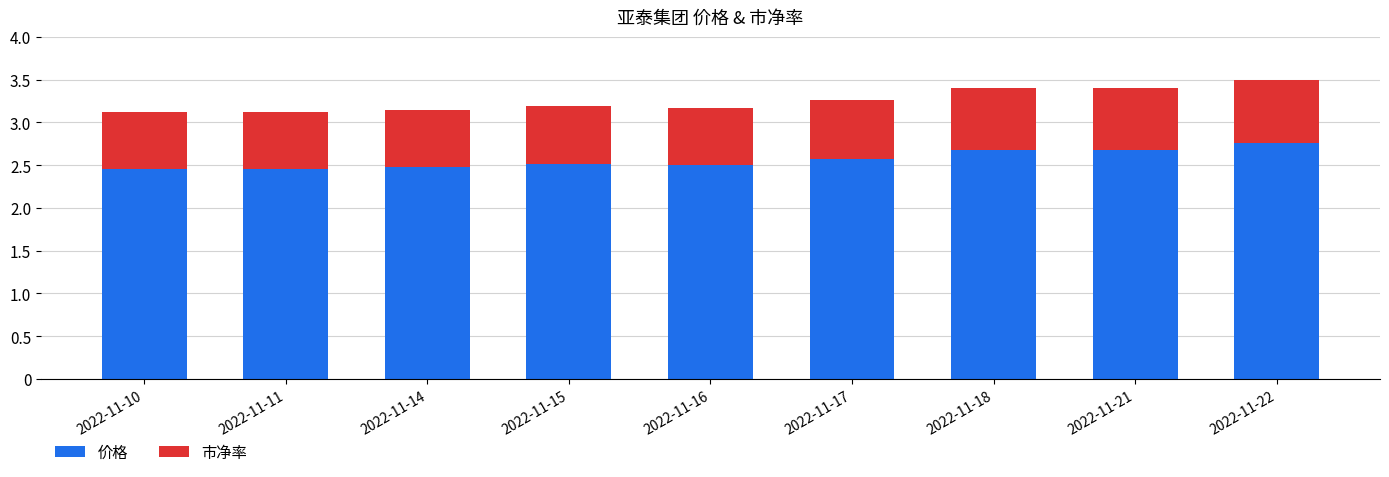

What is the total value across all series at 2022-11-16?

3.2